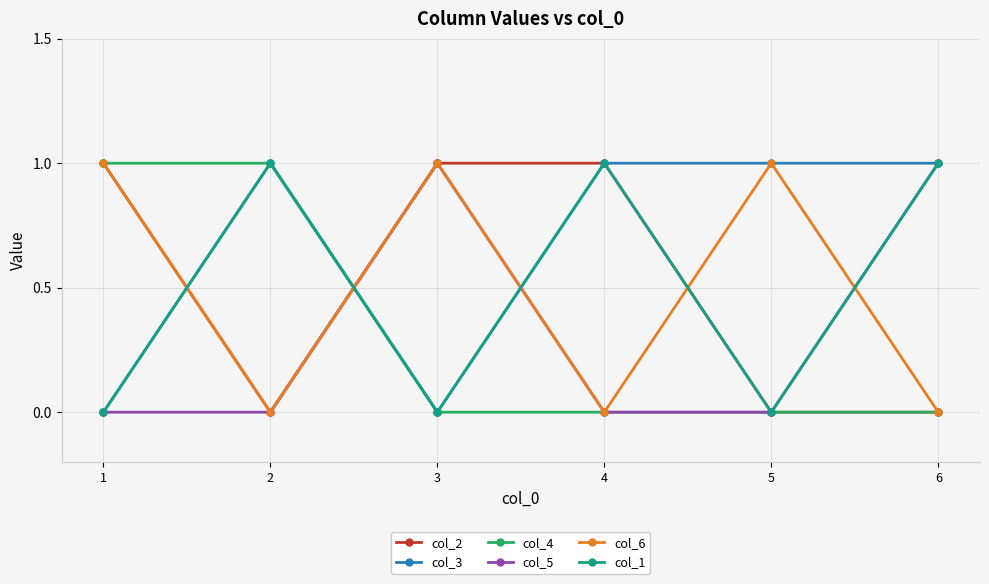

Reading left to right, list all the values displayed in this chart.

col_2: 1=1	2=0	3=1	4=1	5=0	6=0
col_3: 1=0	2=1	3=0	4=1	5=1	6=1
col_4: 1=1	2=1	3=0	4=0	5=0	6=0
col_5: 1=0	2=0	3=1	4=0	5=0	6=1
col_6: 1=1	2=0	3=1	4=0	5=1	6=0
col_1: 1=0	2=1	3=0	4=1	5=0	6=1